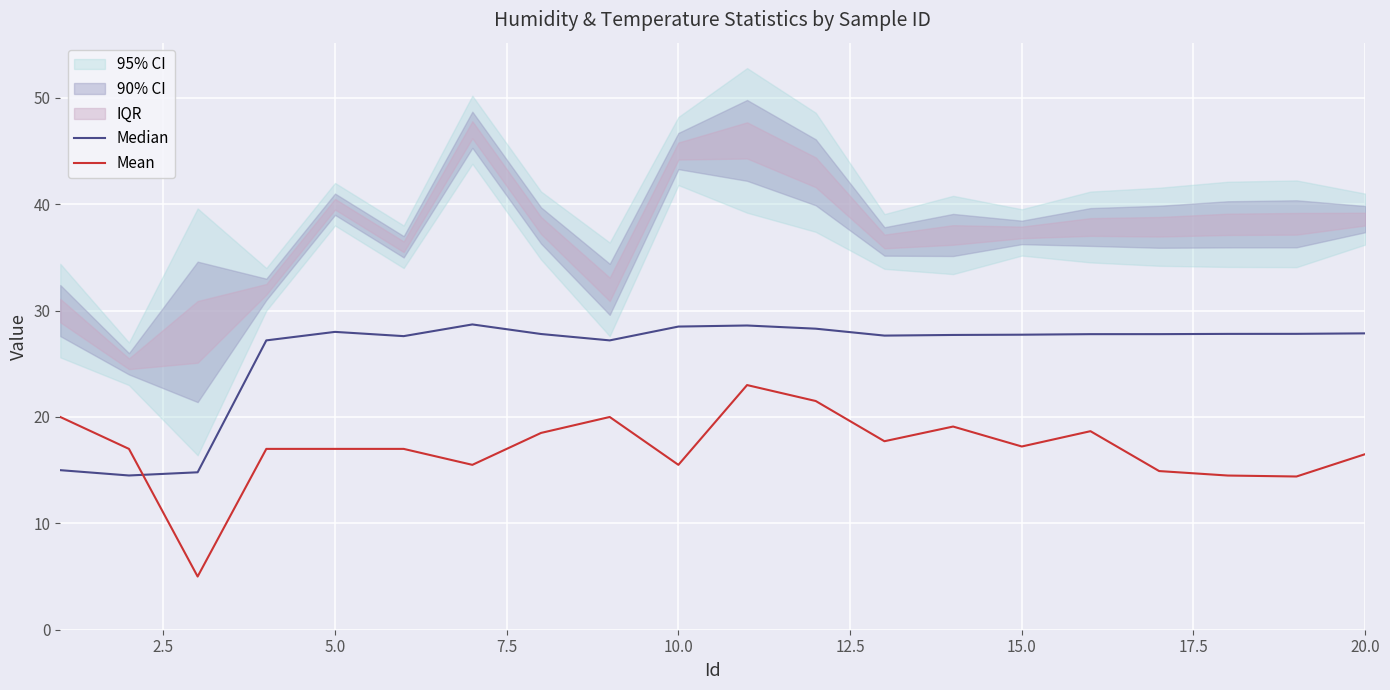

How many data points in Median are above 27?

17